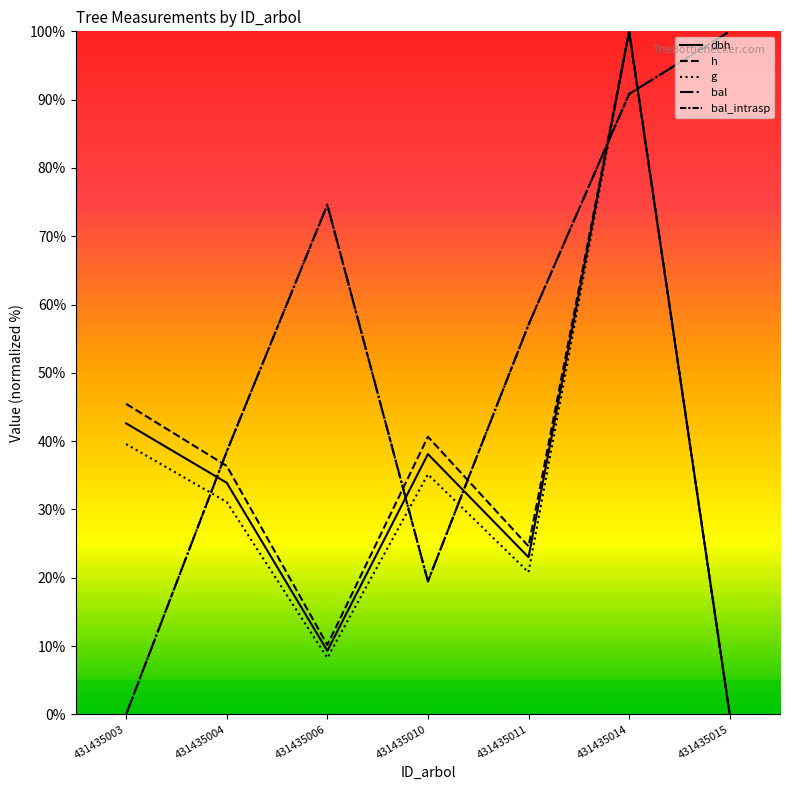

Is this an area chart (filled region under the line)?

No